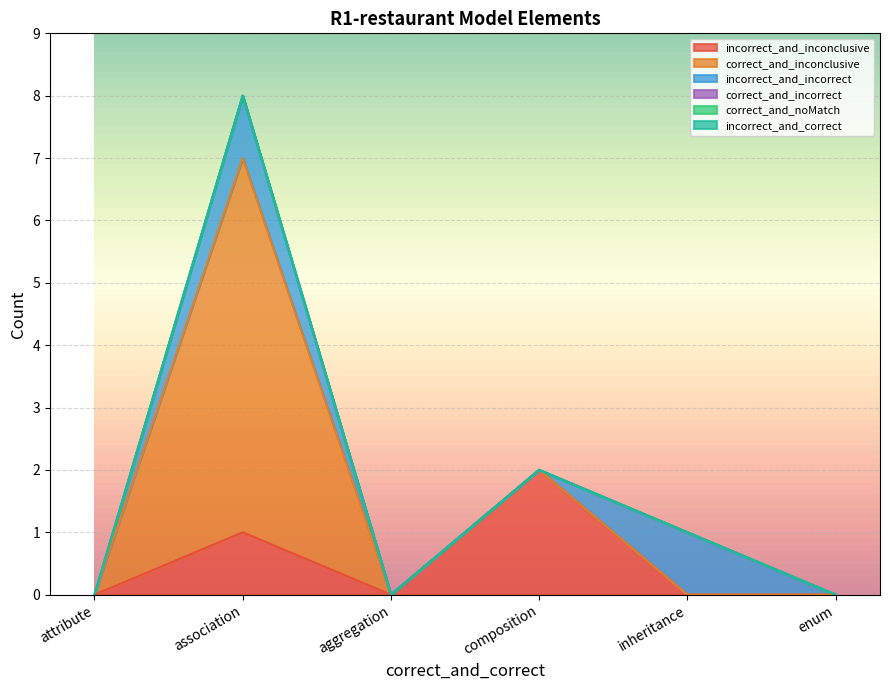

Which has a higher value, composition or aggregation?

composition